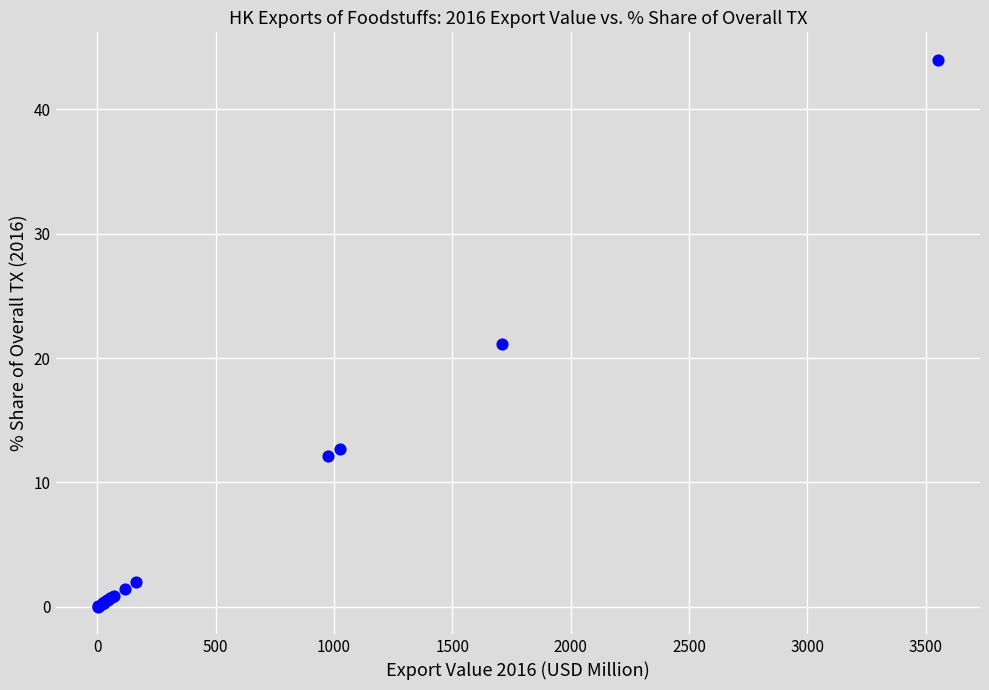

What Y value in the scatter plot is closest to 22?

21.2